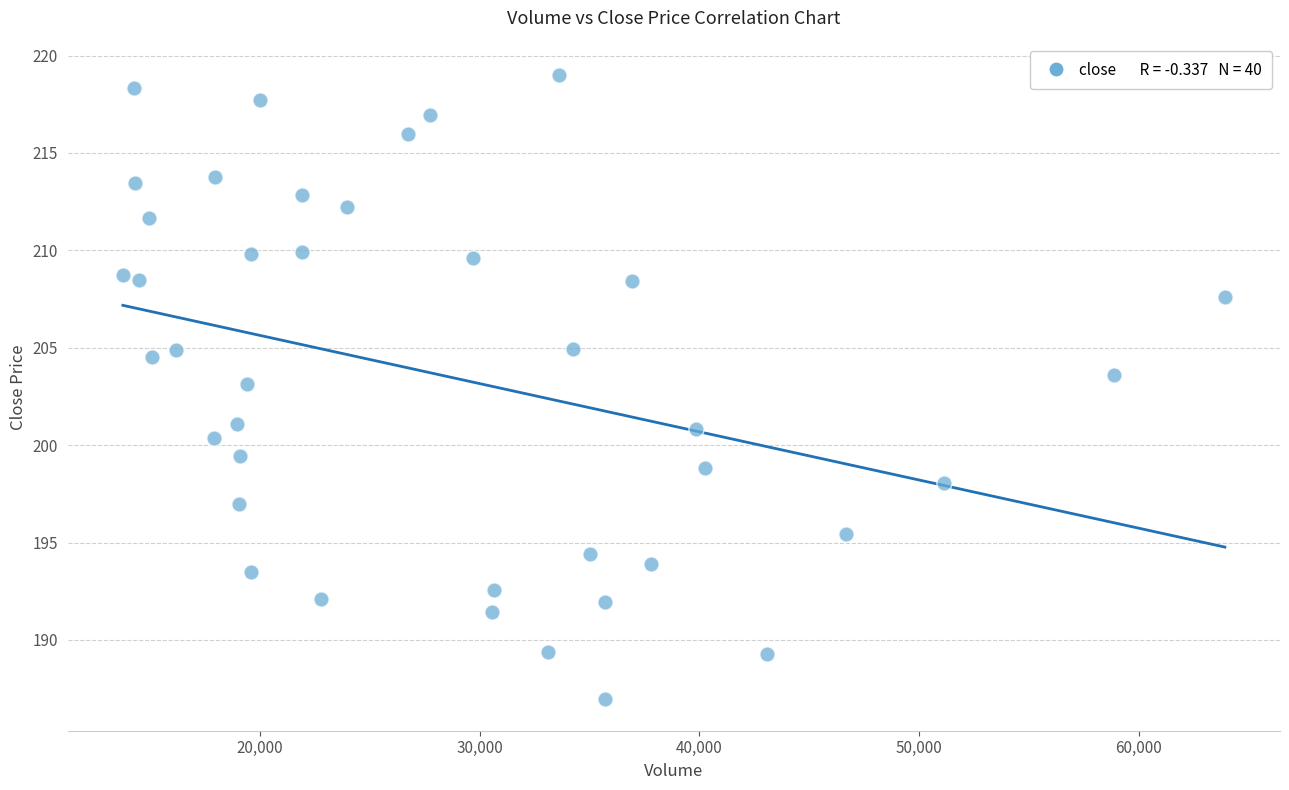

What is the range of X values (max minus min)?

50174.1